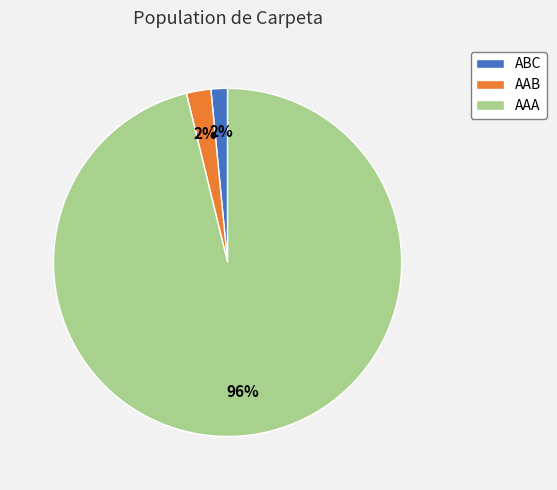

Count the number of slices in the pie.

3